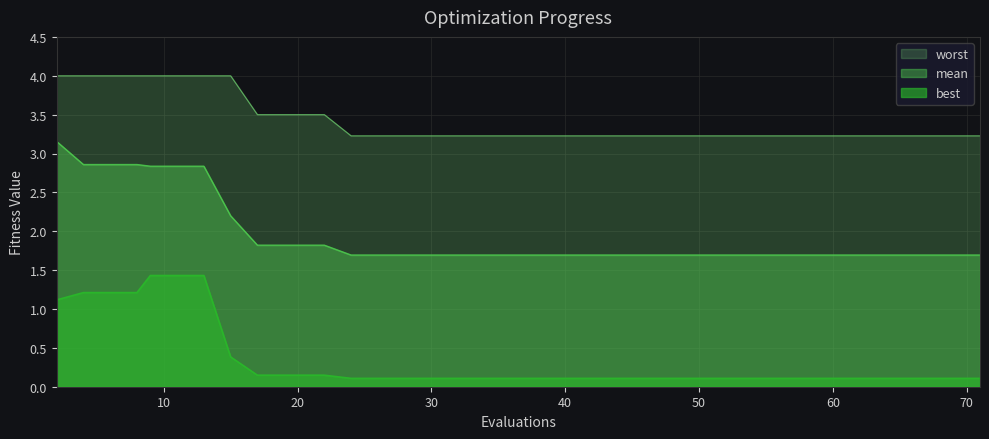

Rank the series by their average value, from lowest to highest.

best, mean, worst